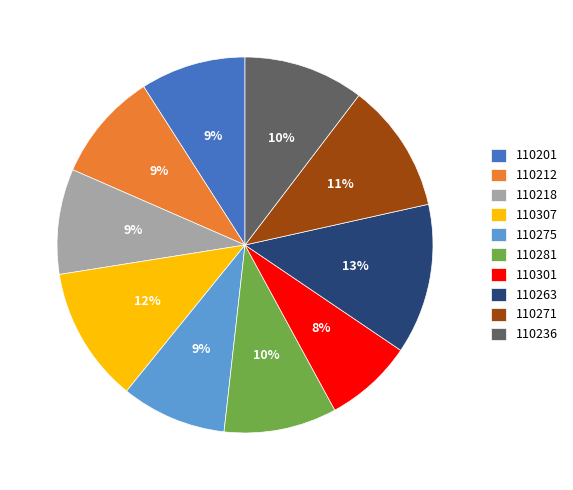

Is there a majority slice in this chart?

No